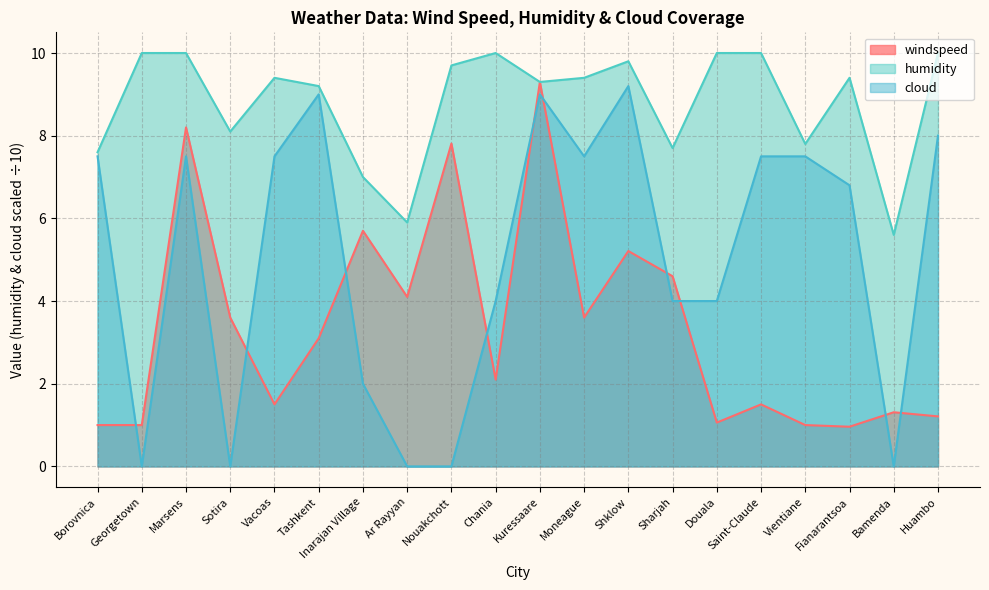

How many positive values does the cloud series have?

15